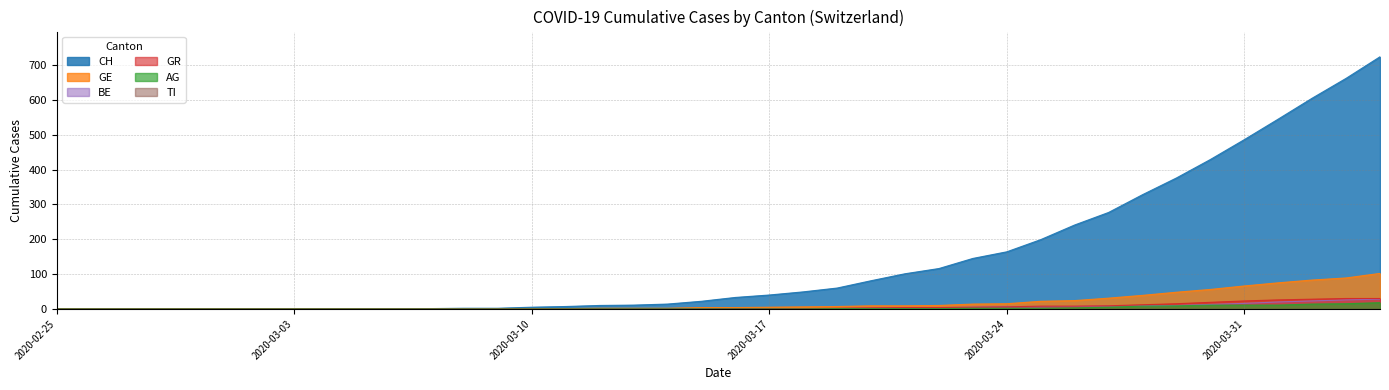

True or false: GR has a value of 47 at 2020-04-04.

False